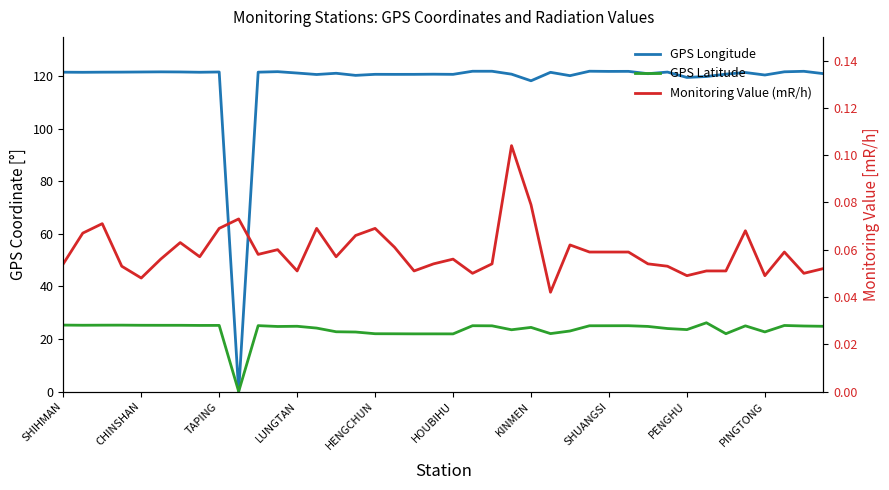

After their last crossing, which series has the higher values: Monitoring Value (mR/h) or GPS Latitude?

GPS Latitude